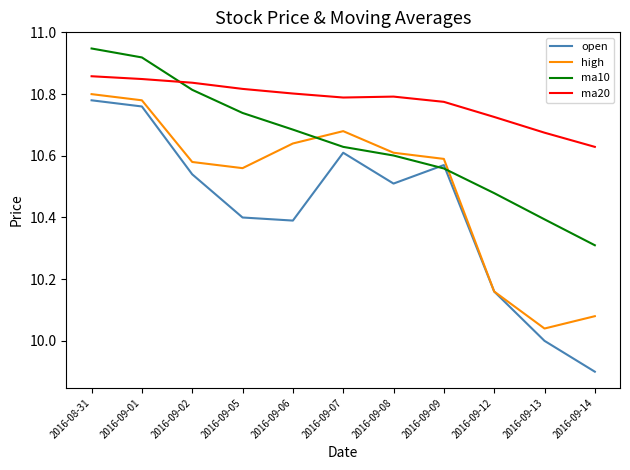

The value of ma10 at 2016-09-01 is 5.0. True or false?

False